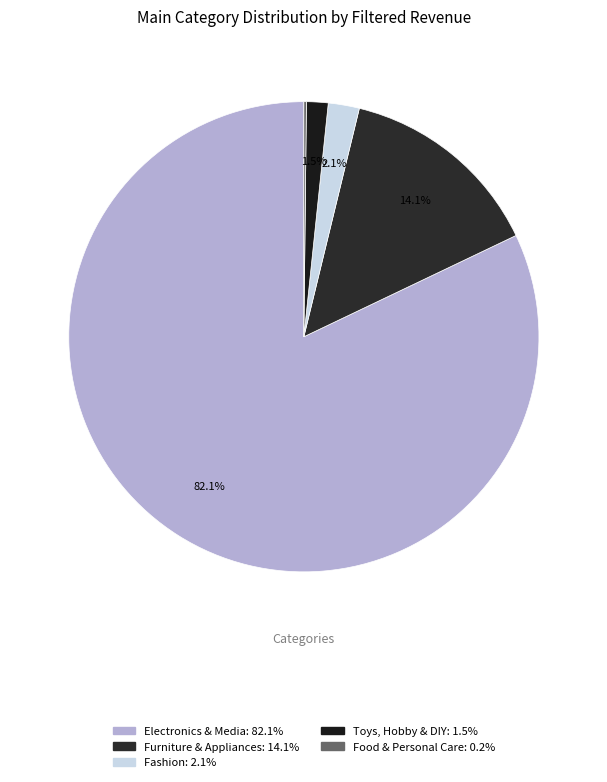

To the nearest percent, what percentage of the pie is Fashion?

2%